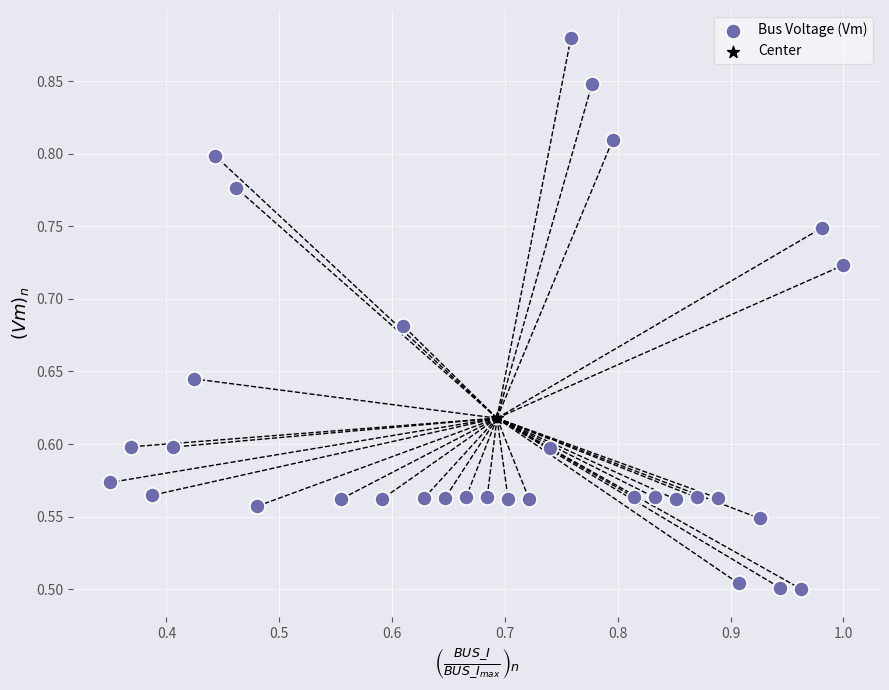

What are all the series names shown in the legend?

Bus Voltage (Vm), Center